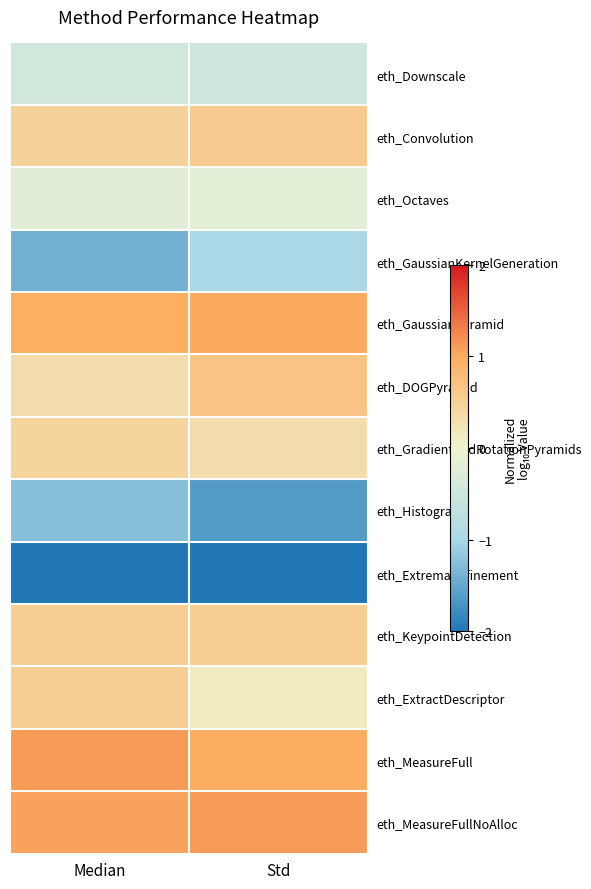

Rank the series by their maximum value, from lowest to highest.

eth_ExtremaRefinement, eth_Histogram, eth_GaussianKernelGeneration, eth_Downscale, eth_Octaves, eth_GradientAndRotationPyramids, eth_ExtractDescriptor, eth_KeypointDetection, eth_Convolution, eth_DOGPyramid, eth_GaussianPyramid, eth_MeasureFullNoAlloc, eth_MeasureFull